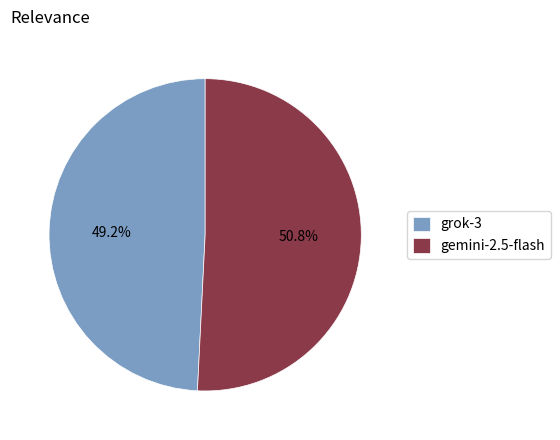

Which slice is the smallest?

grok-3